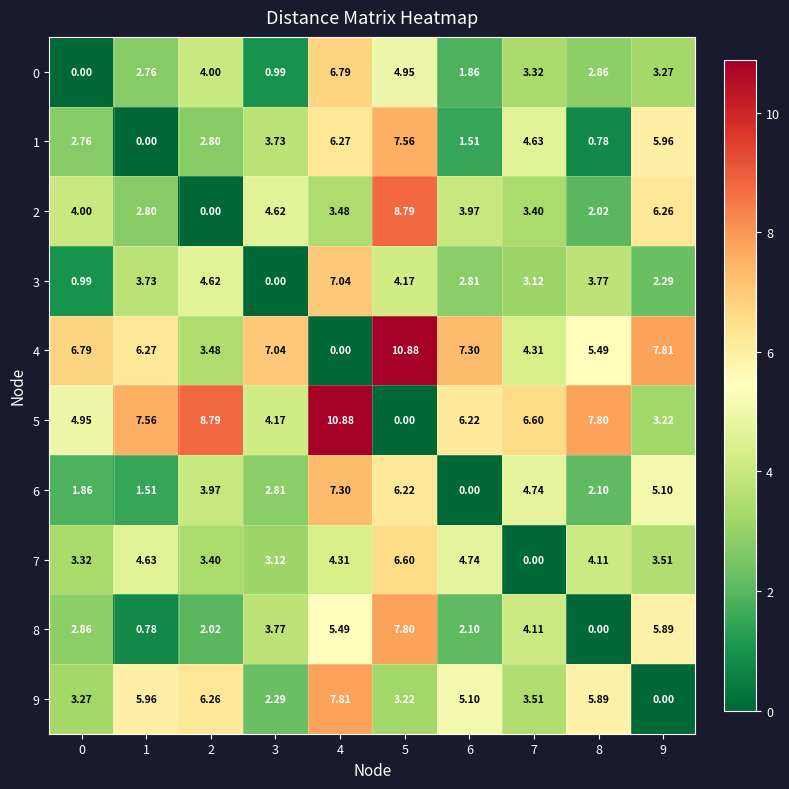

Is the value of 8 at 1 greater than the value of 7 at 4?

No